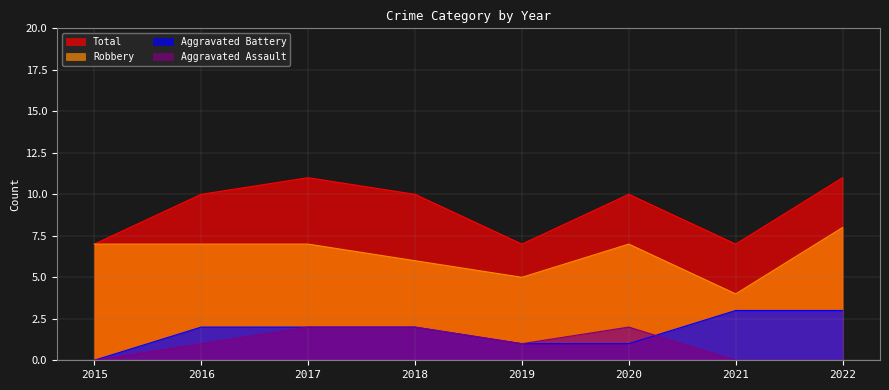

Between 2015 and 2019, which is larger?

2019